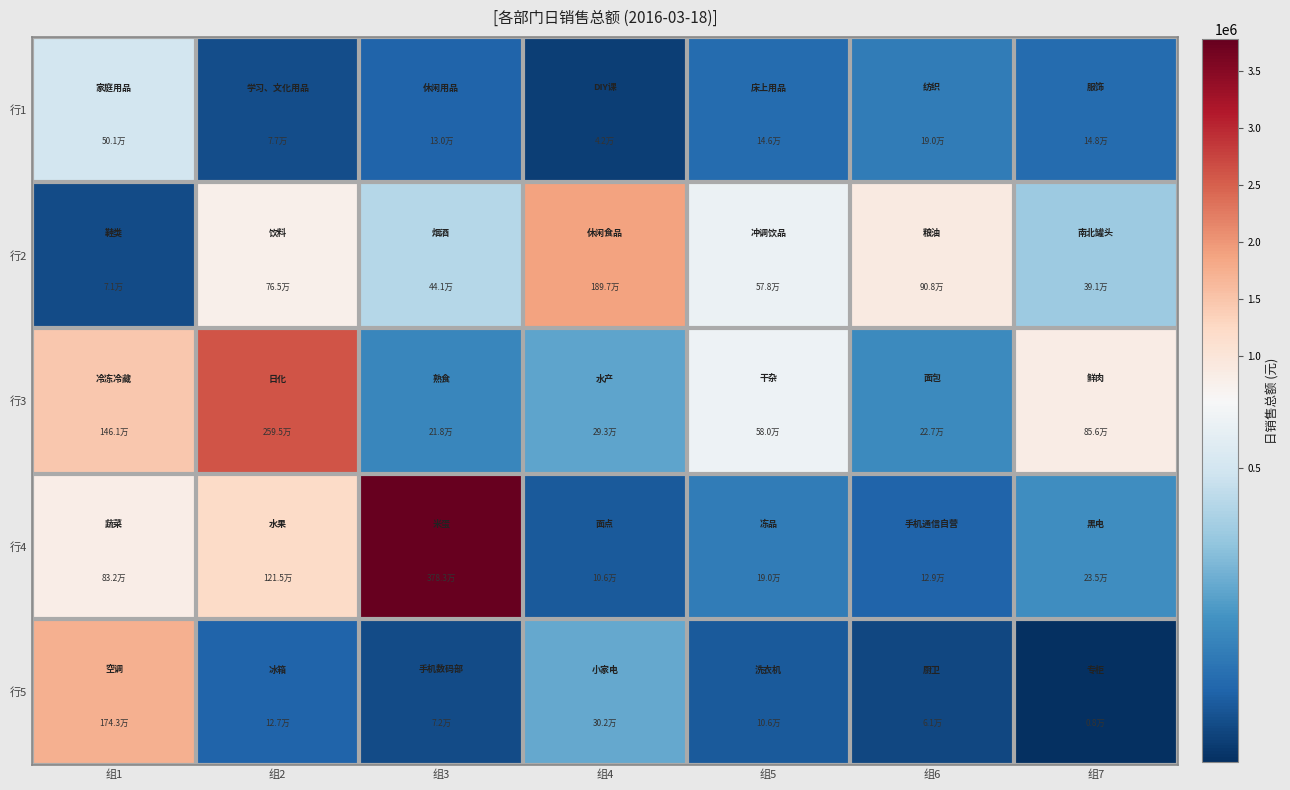

Reading left to right, what are all the values shown in this chart?

行1: 组1=501482.8	组2=77388.6	组3=129502.2	组4=42098.7	组5=146190.5	组6=190482.3	组7=148089.6
行2: 组1=70760.7	组2=765005.3	组3=441016.9	组4=1897316.6	组5=577951.0	组6=908188.0	组7=391435.4
行3: 组1=1461139.1	组2=2594678.6	组3=217779.9	组4=292922.4	组5=580233.7	组6=227025.6	组7=856140.8
行4: 组1=831858.6	组2=1214824.0	组3=3782850.8	组4=105644.7	组5=190470.0	组6=128700.0	组7=234920.7
行5: 组1=1742680.4	组2=126735.9	组3=71794.0	组4=301652.1	组5=105647.1	组6=61332.5	组7=7542.0